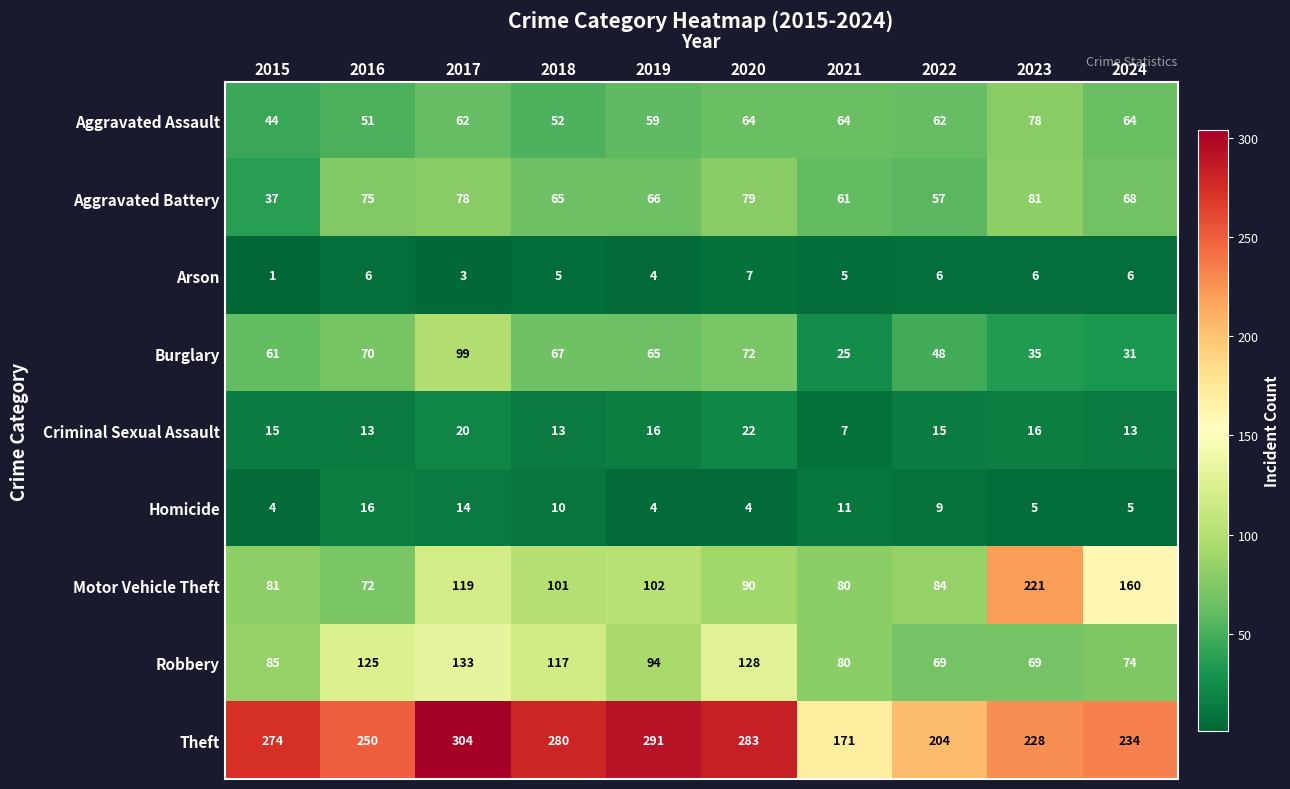

Where does the Homicide series first go above 9?

2016